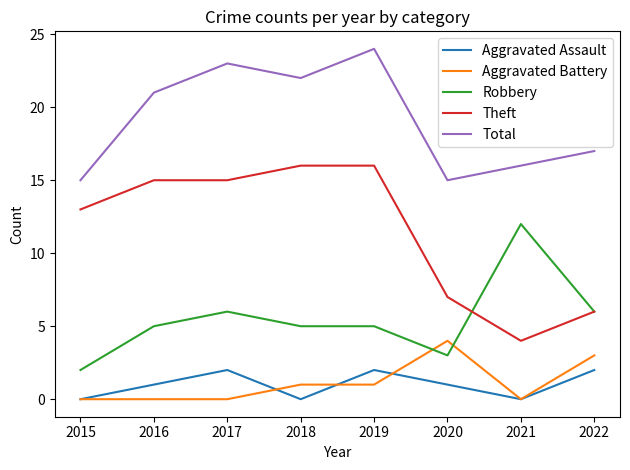

What is the difference between the highest and lowest values at 2015?

15